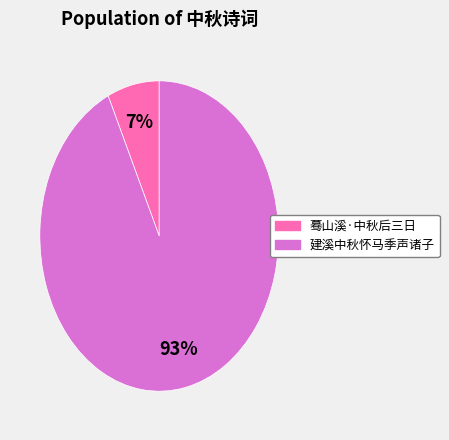

Combined, do 建溪中秋怀马季声诸子 and 蓦山溪·中秋后三日 account for over 50%?

Yes